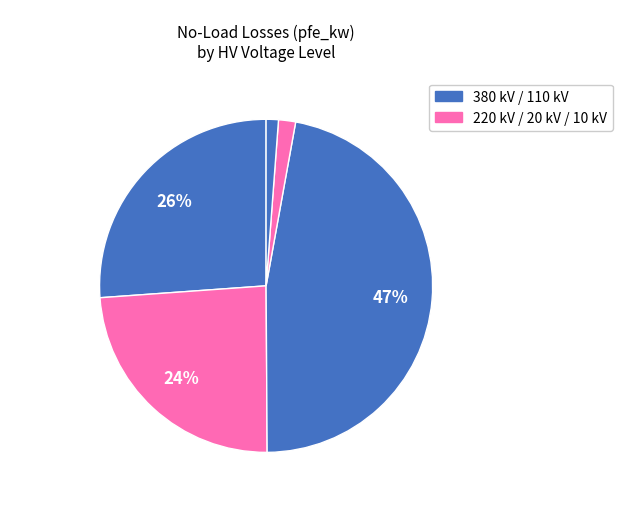

How many segments does this pie chart have?

5